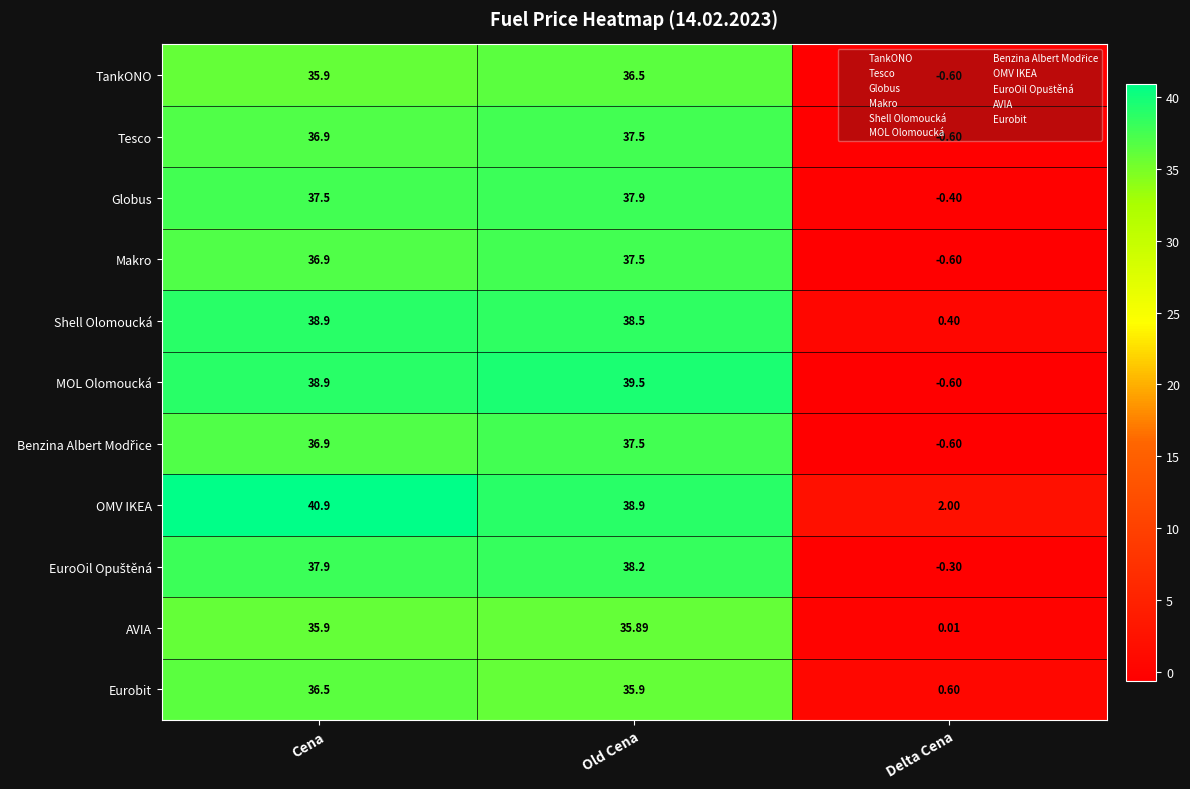

Which series changed the most between Cena and Delta Cena?

MOL Olomoucká